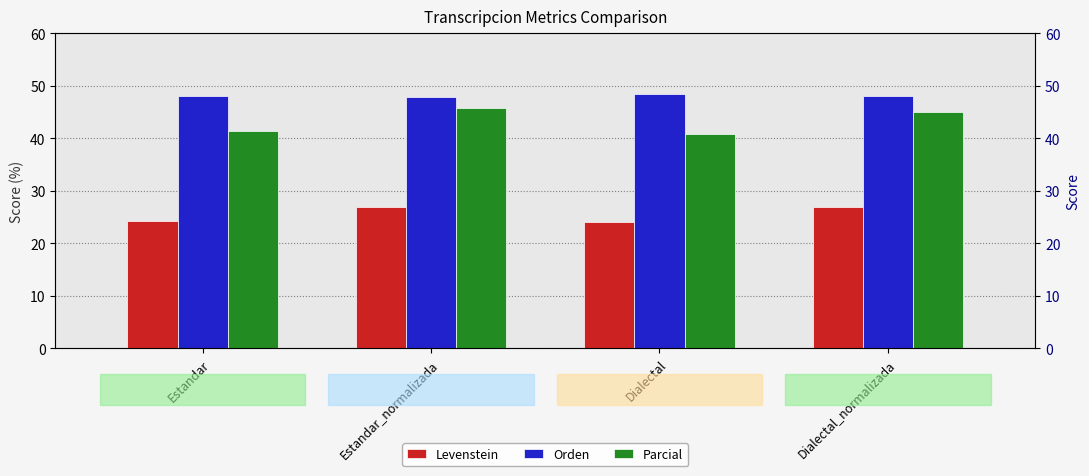

How many data points in Levenstein are less than 26?

2